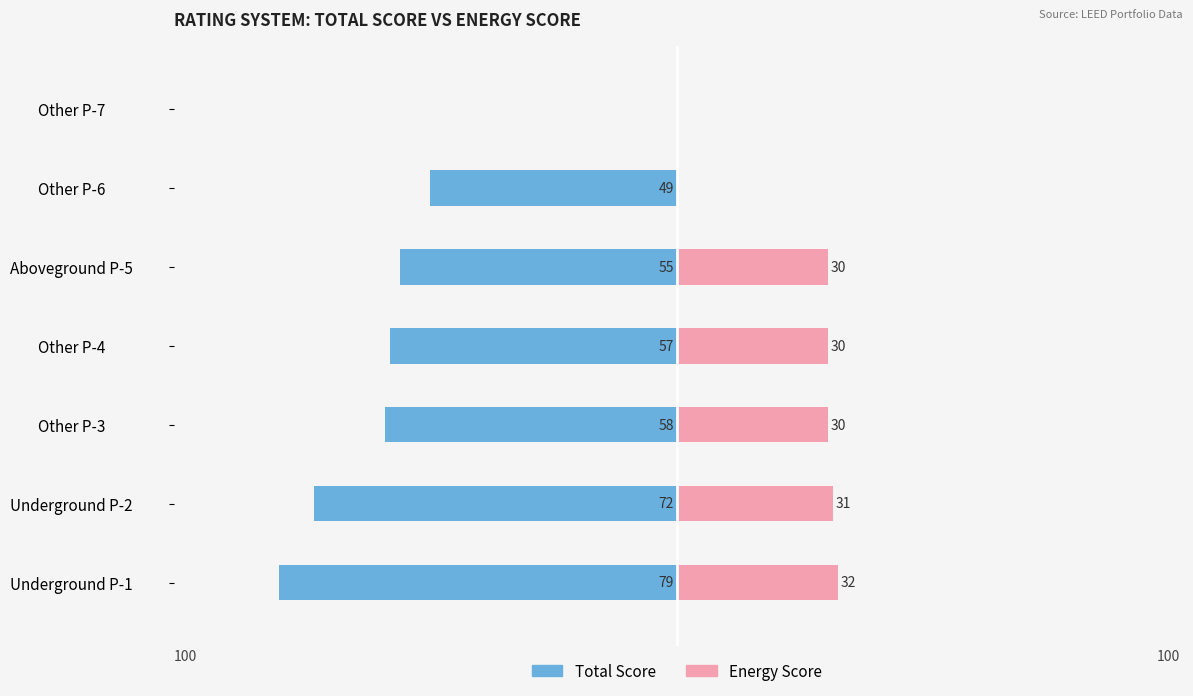

Which has a higher value, Underground P-1 or Other P-6?

Other P-6